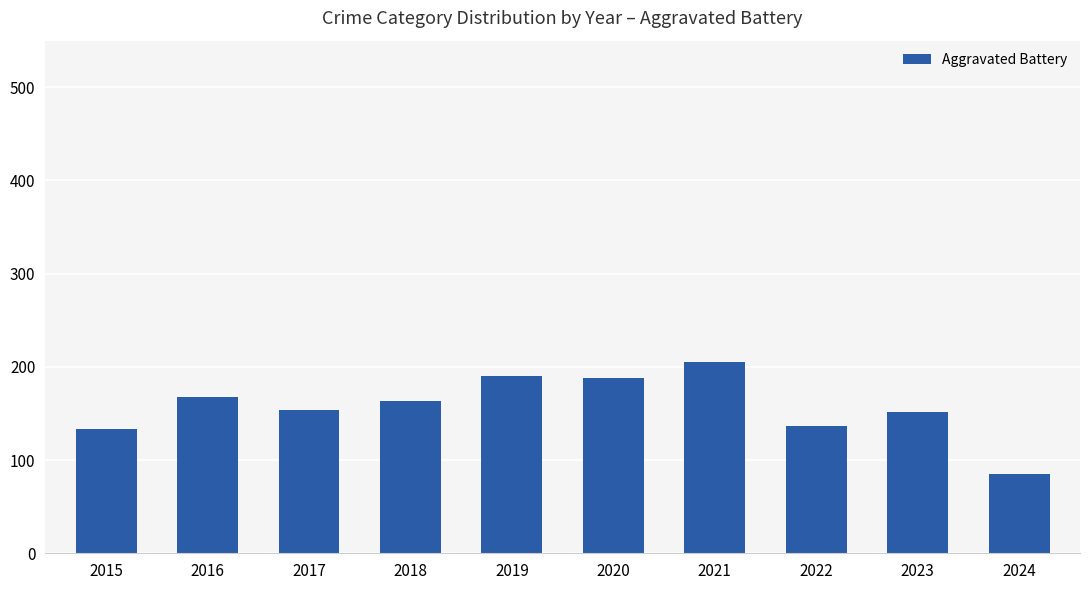

What is the approximate value at 2023, to the nearest 5?

150